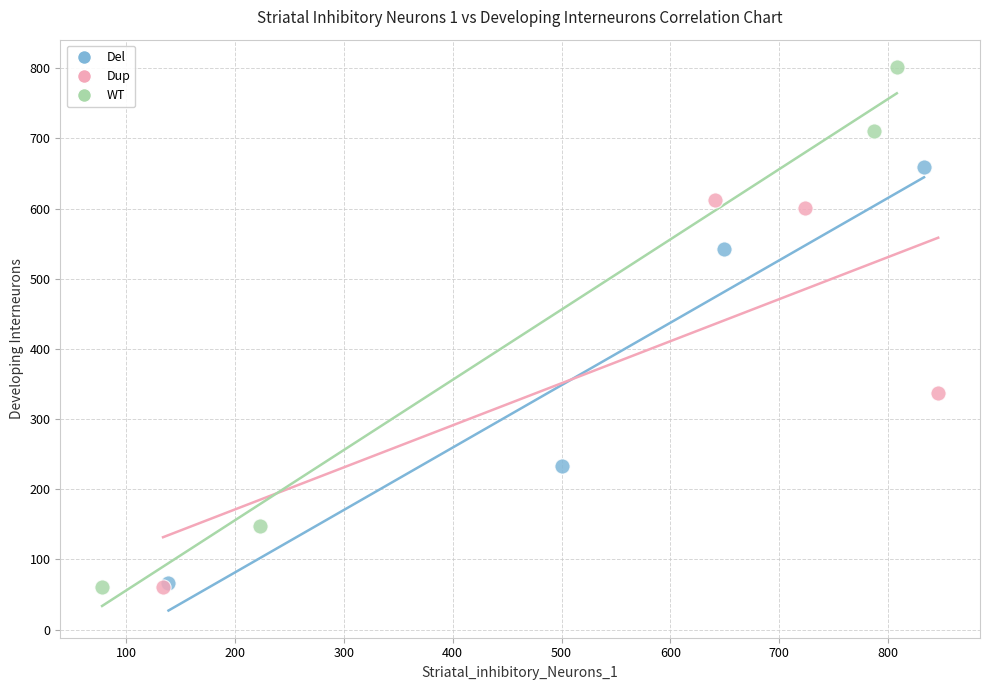

Which series reaches the maximum Y coordinate?

WT